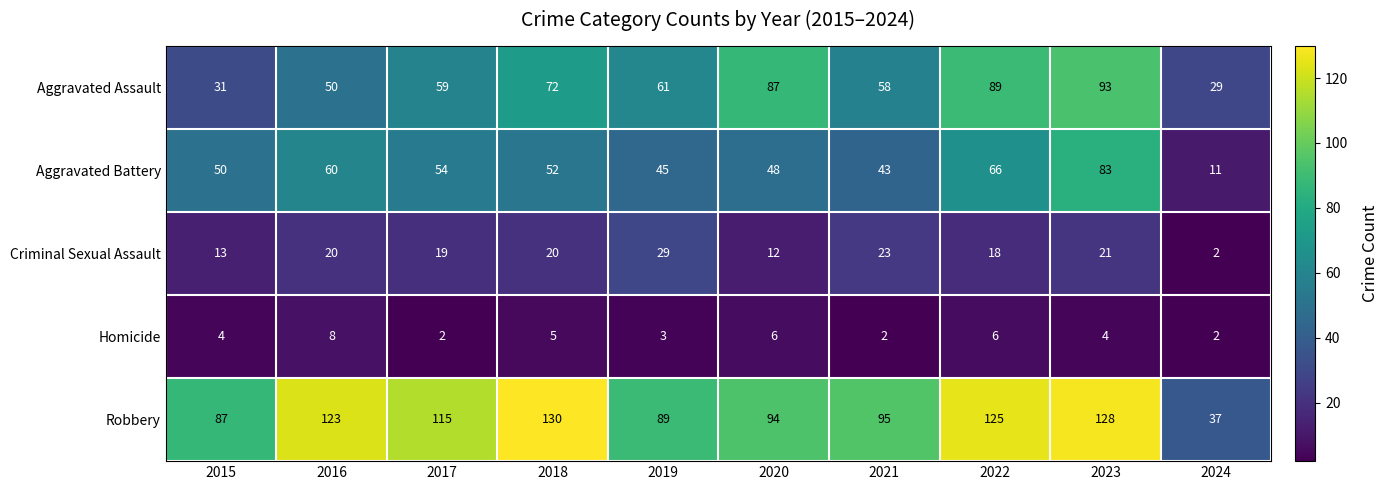

At 2017, list the series in order from largest to smallest.

Robbery, Aggravated Assault, Aggravated Battery, Criminal Sexual Assault, Homicide